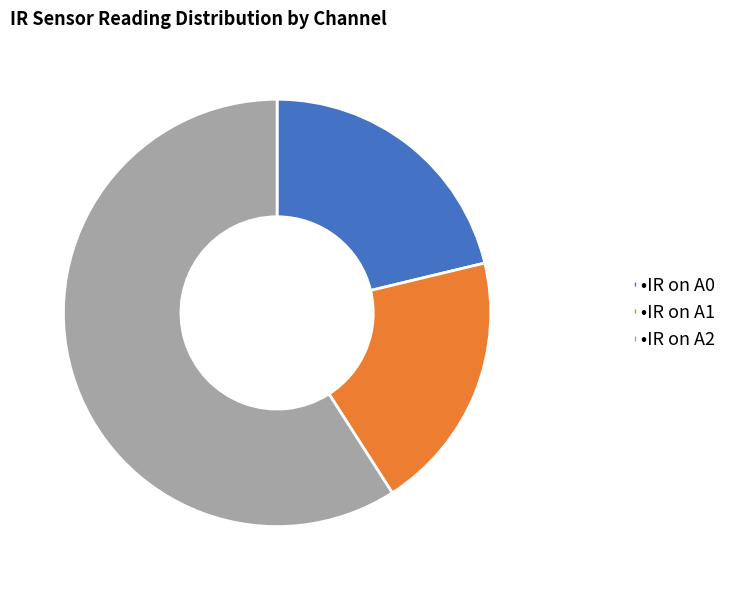

Does any single category account for the majority?

Yes